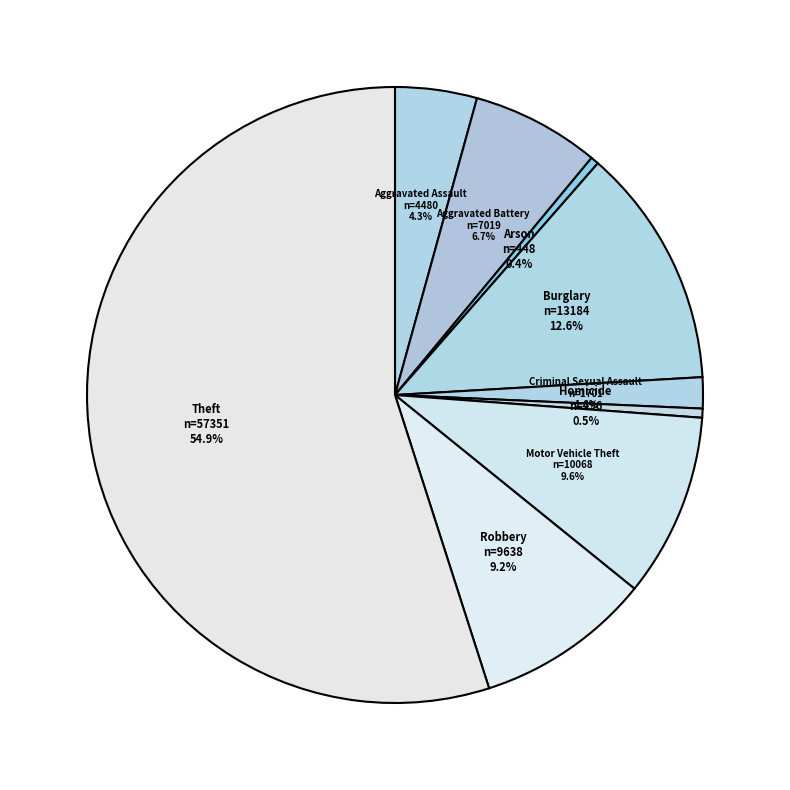

Is Aggravated Battery the majority of the pie?

No